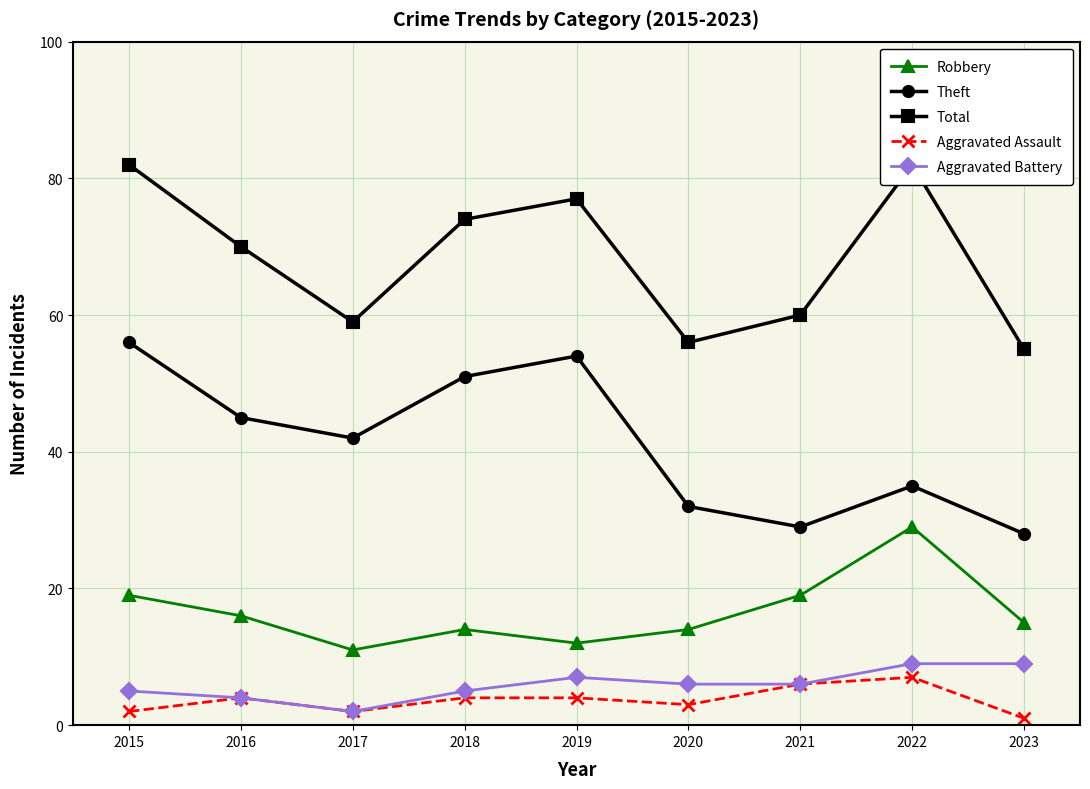

Reading left to right, list all the values displayed in this chart.

Robbery: 2015=19	2016=16	2017=11	2018=14	2019=12	2020=14	2021=19	2022=29	2023=15
Theft: 2015=56	2016=45	2017=42	2018=51	2019=54	2020=32	2021=29	2022=35	2023=28
Total: 2015=82	2016=70	2017=59	2018=74	2019=77	2020=56	2021=60	2022=82	2023=55
Aggravated Assault: 2015=2	2016=4	2017=2	2018=4	2019=4	2020=3	2021=6	2022=7	2023=1
Aggravated Battery: 2015=5	2016=4	2017=2	2018=5	2019=7	2020=6	2021=6	2022=9	2023=9